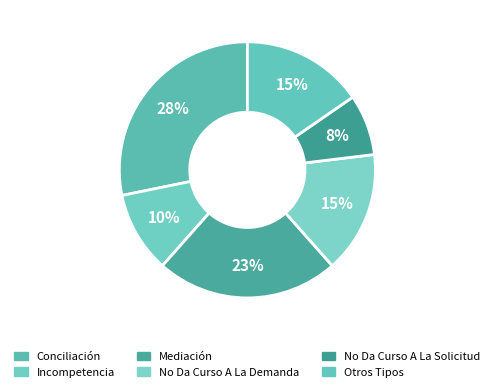

What is the smallest slice in the pie chart?

No Da Curso A La Solicitud